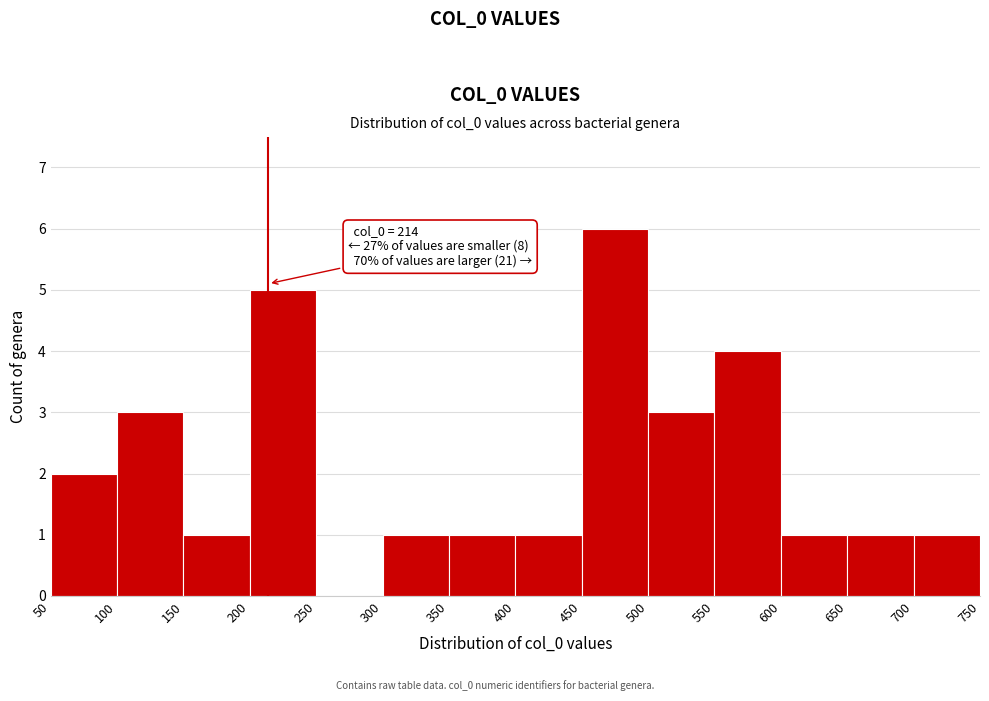

Which range on the x-axis has the tallest bar?

450 to 500